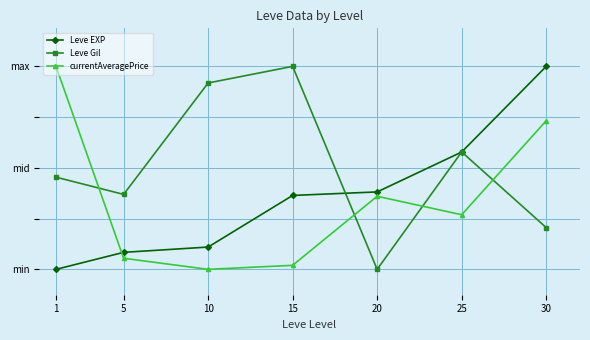

What are all the series names shown in the legend?

Leve EXP, Leve Gil, currentAveragePrice